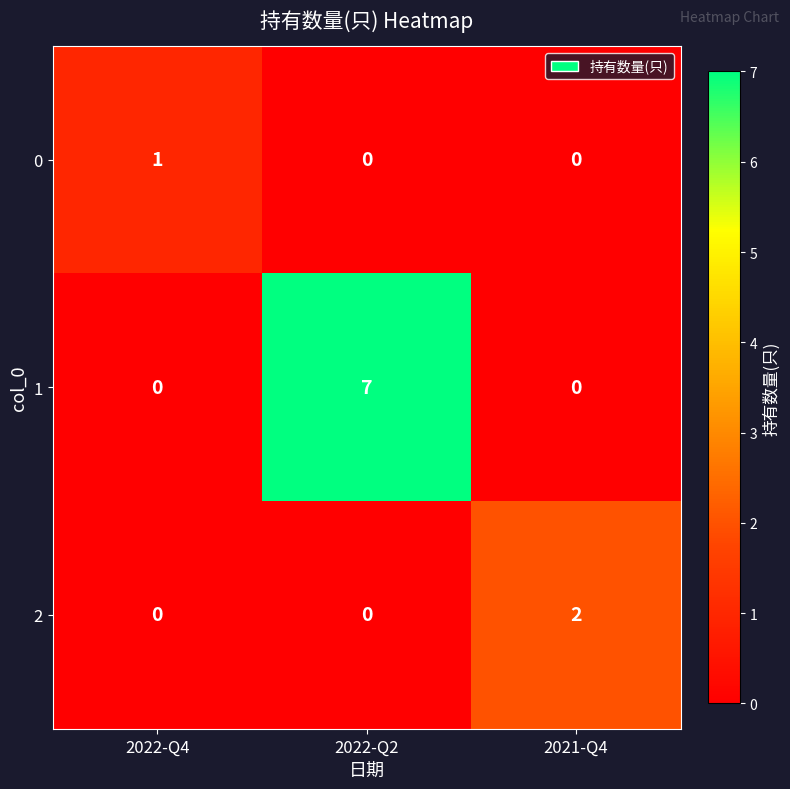

Between 2022-Q2 and 2021-Q4, which series saw the biggest shift?

1